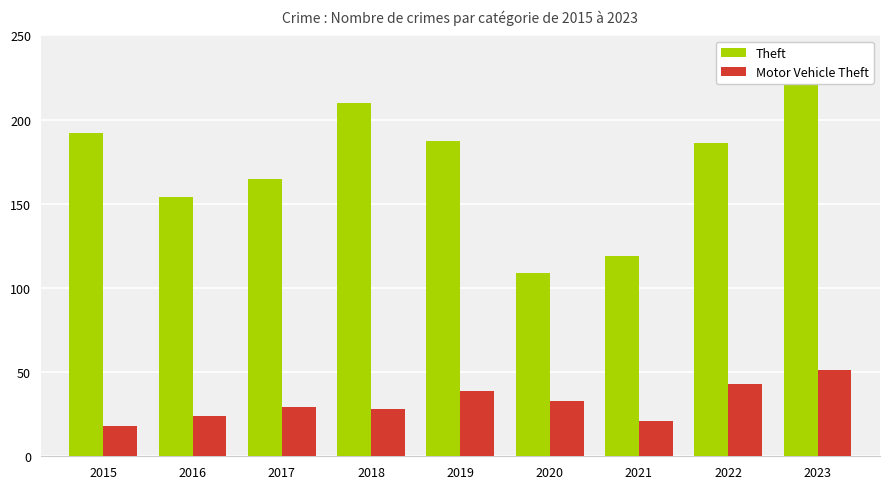

Which series has the widest spread of values?

Theft